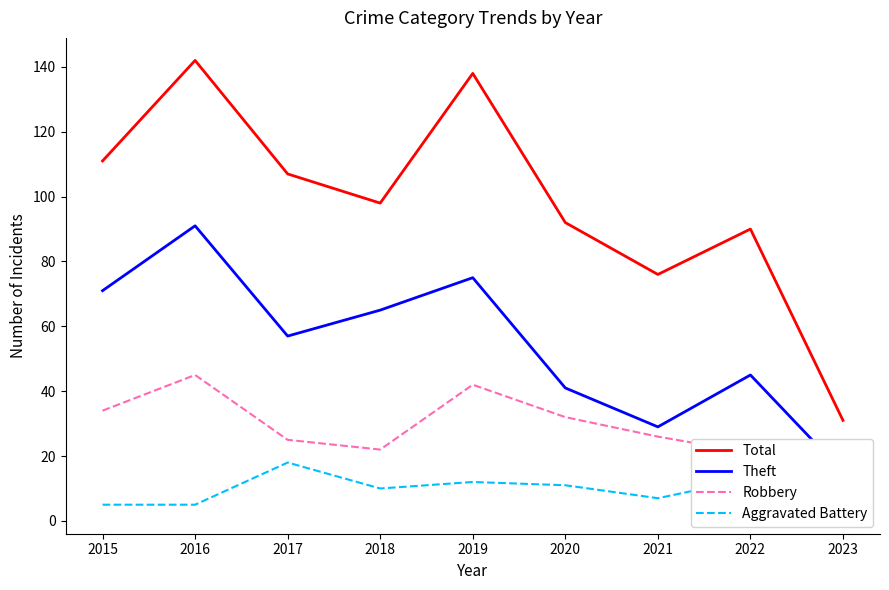

True or false: Theft and Robbery cross at least once.

False